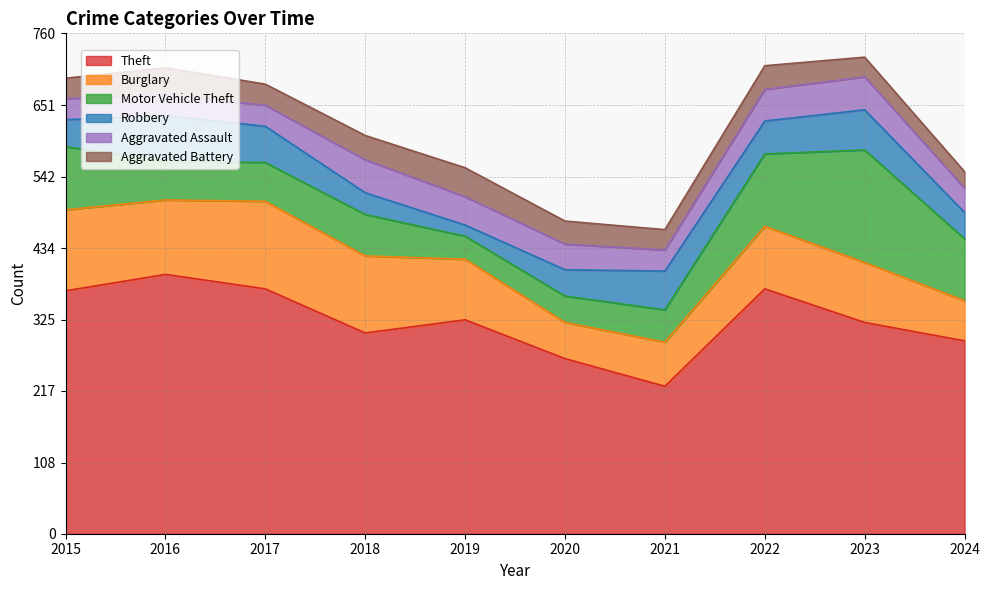

What is the greatest value displayed?

394